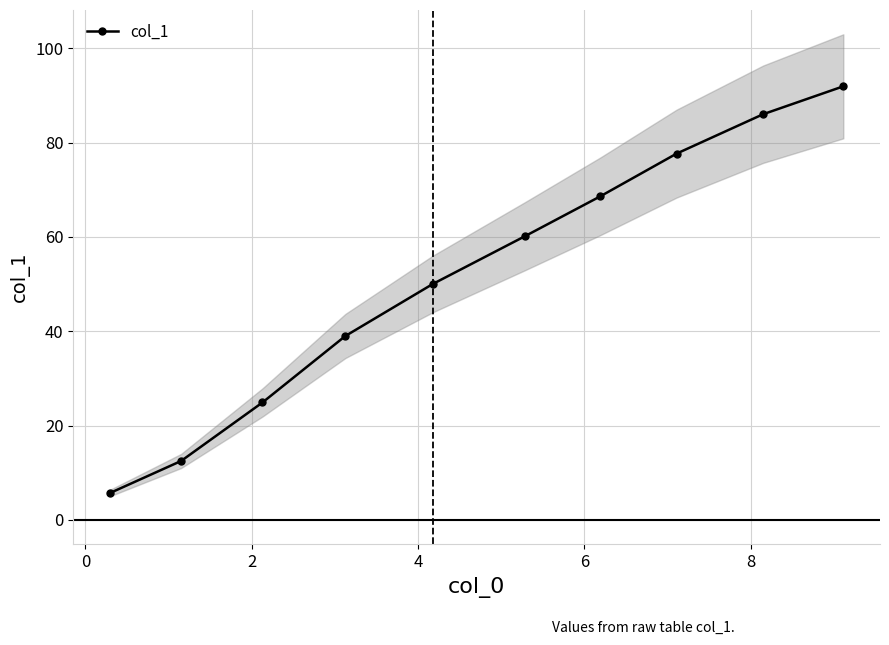

What is the minimum value for col_1?

5.7